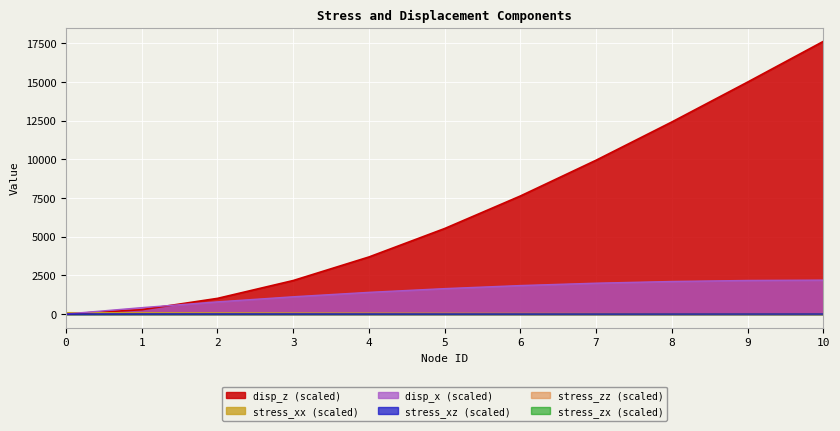

Between 6 and 8, which series saw the biggest shift?

disp_z